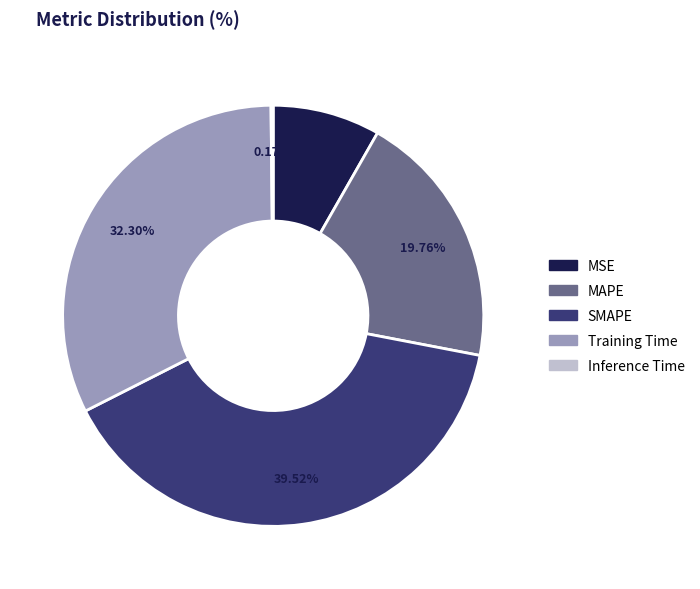

What is the largest slice in the pie chart?

SMAPE